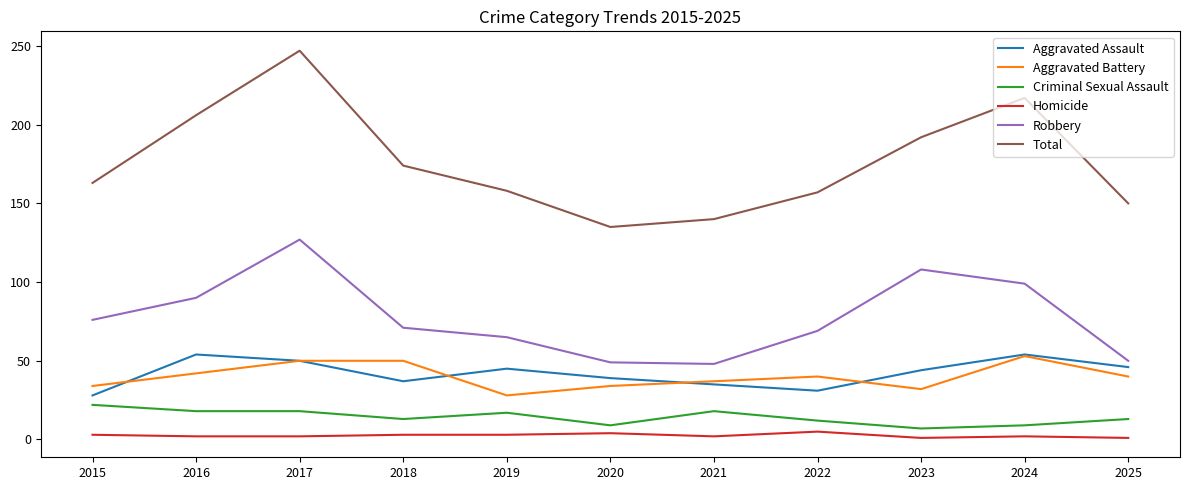

The value of Criminal Sexual Assault at 2017 is 29. True or false?

False